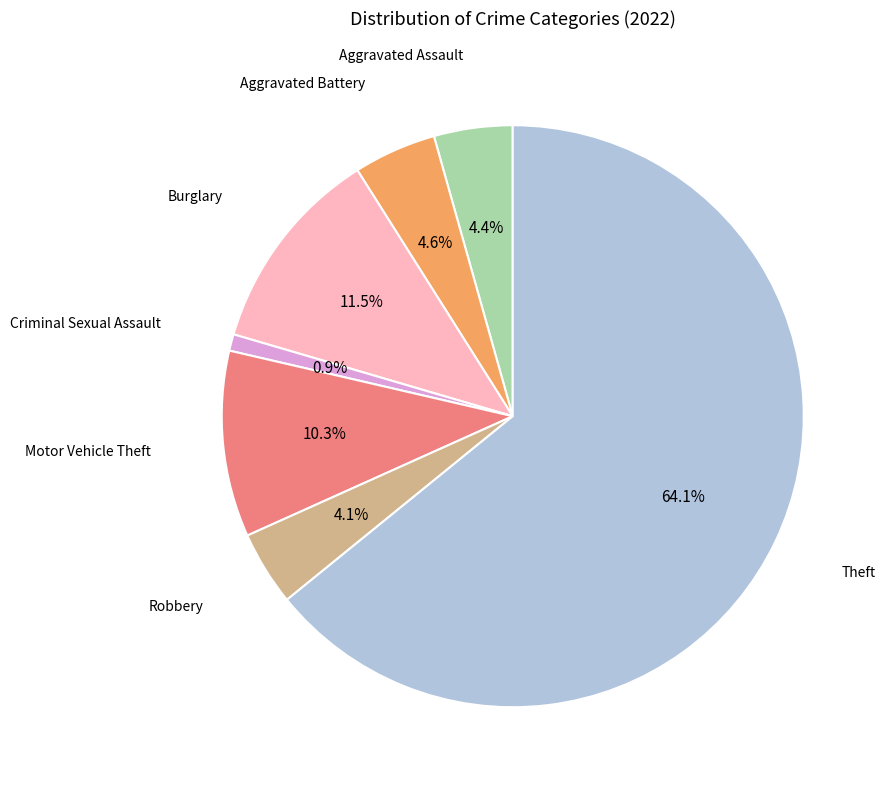

Does any single category account for the majority?

Yes